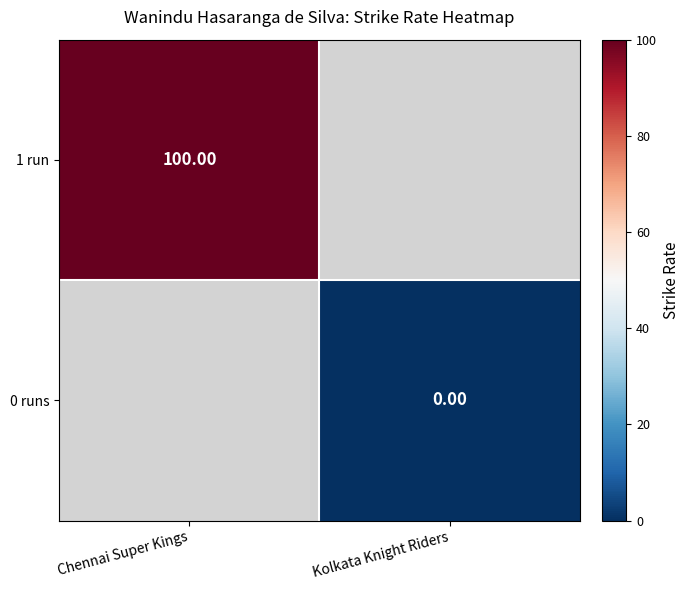

Is the value of 1 run at Chennai Super Kings greater than the value of 0 runs at Kolkata Knight Riders?

Yes